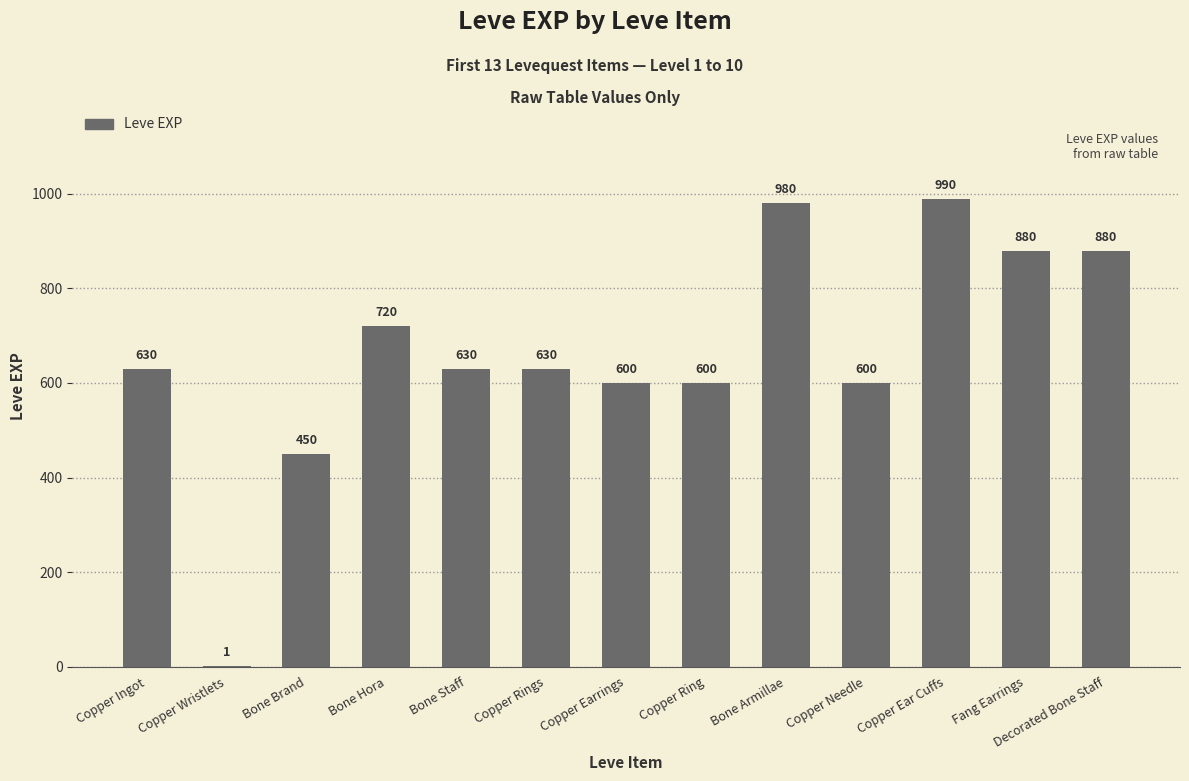

True or false: the data shows 1584 at Decorated Bone Staff.

False